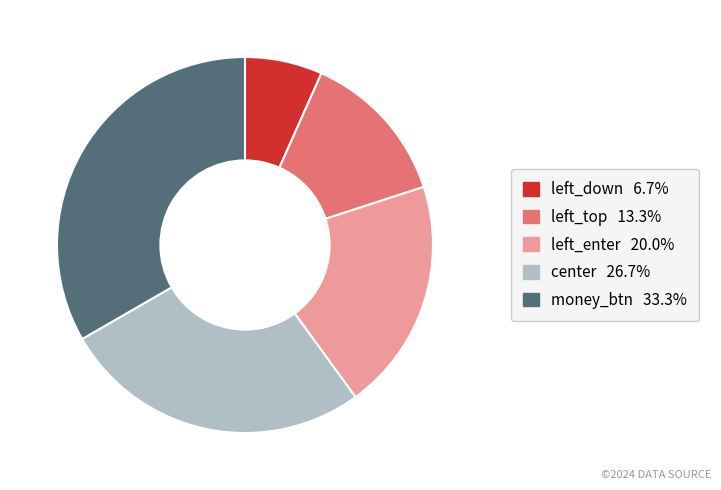

Count the number of slices in the pie.

5